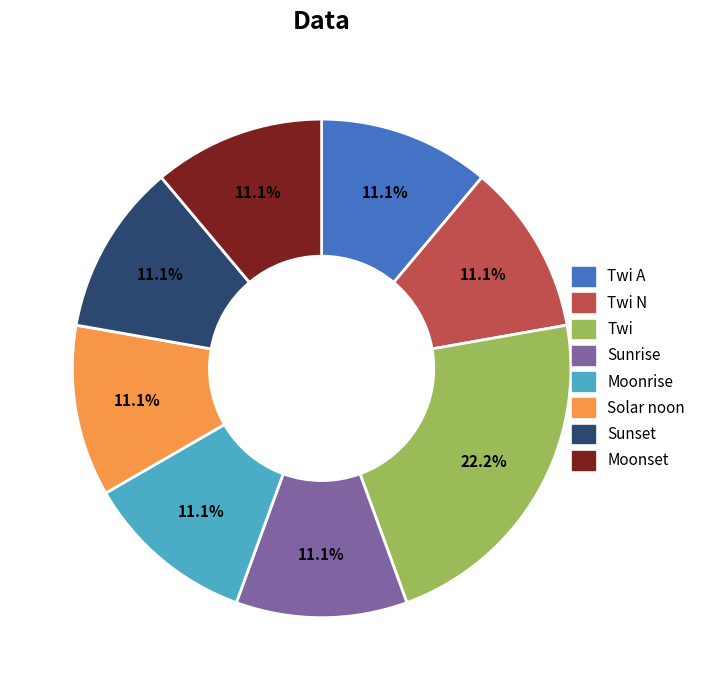

Is there any slice that represents more than half of the pie?

No